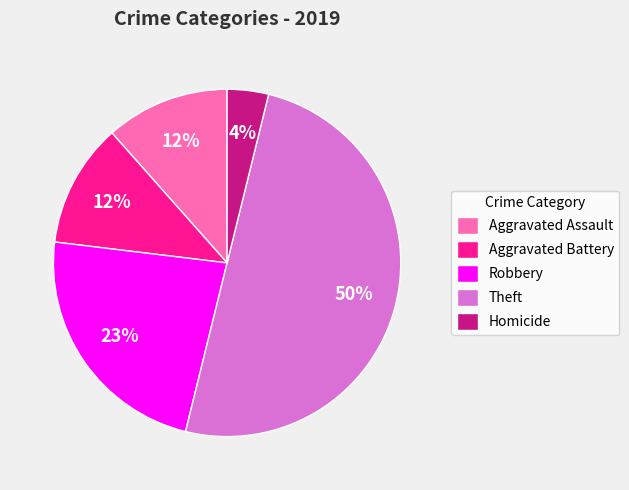

To the nearest percent, what is the average slice percentage?

20%